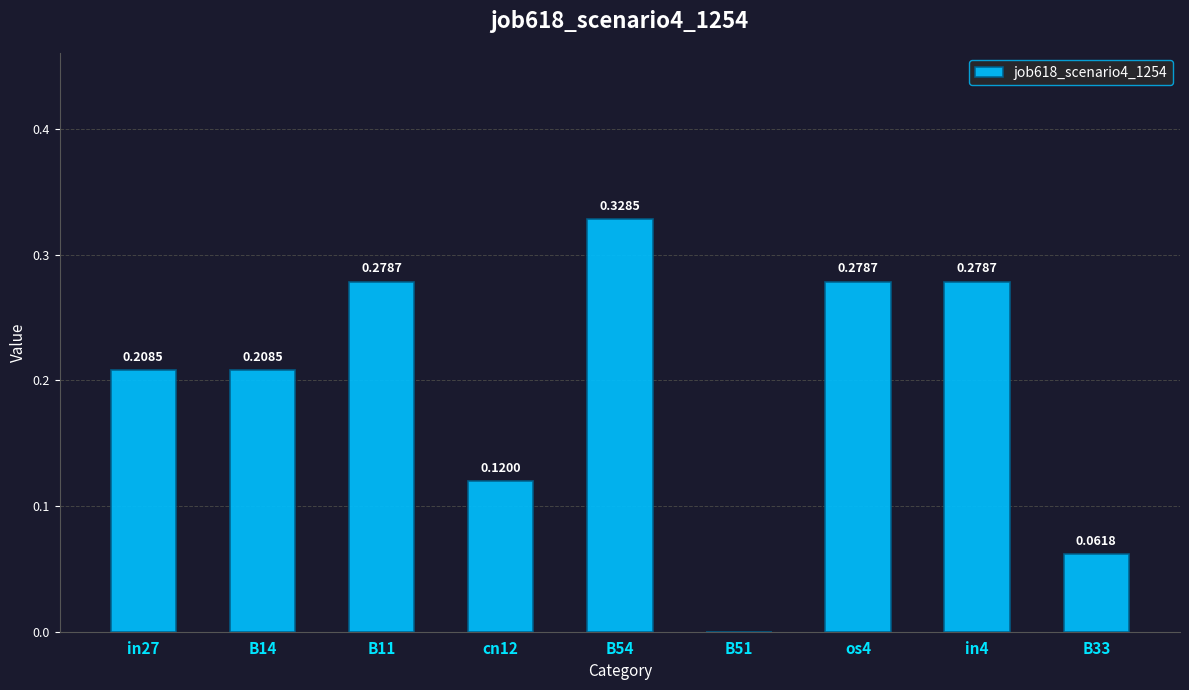

Which has a higher value, in27 or os4?

os4